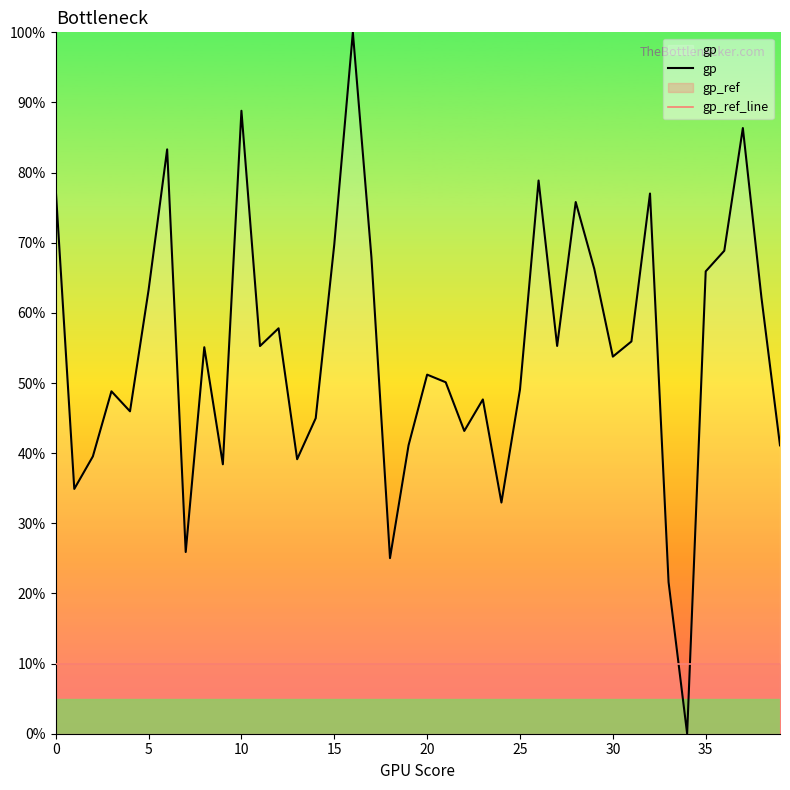

How many distinct data groups are displayed?

2